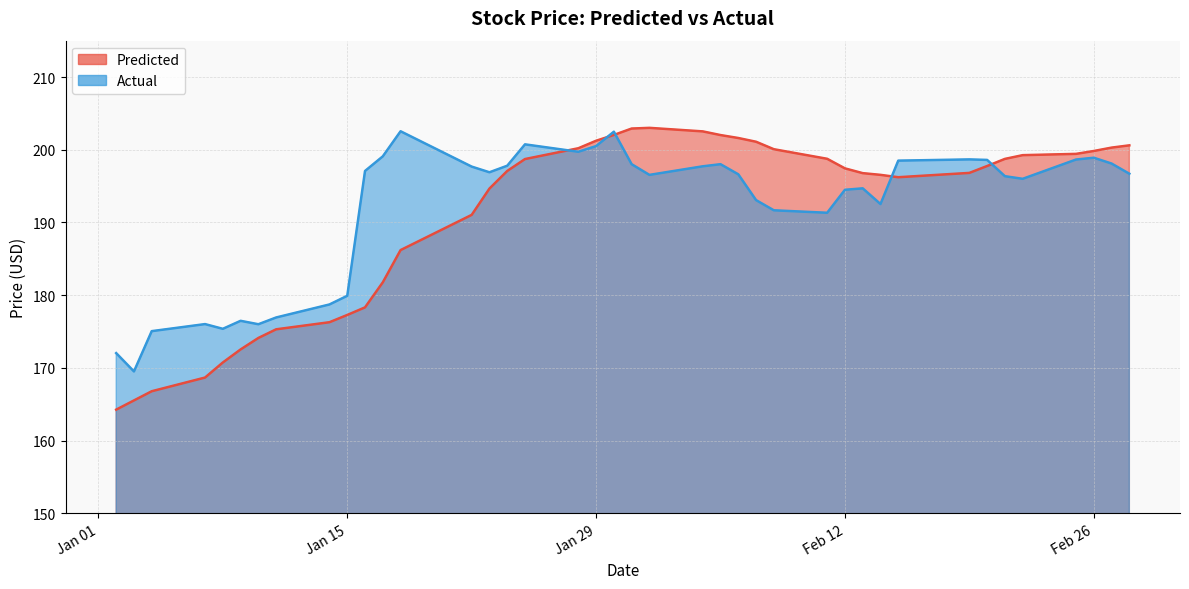

What is the smallest value displayed?

164.3